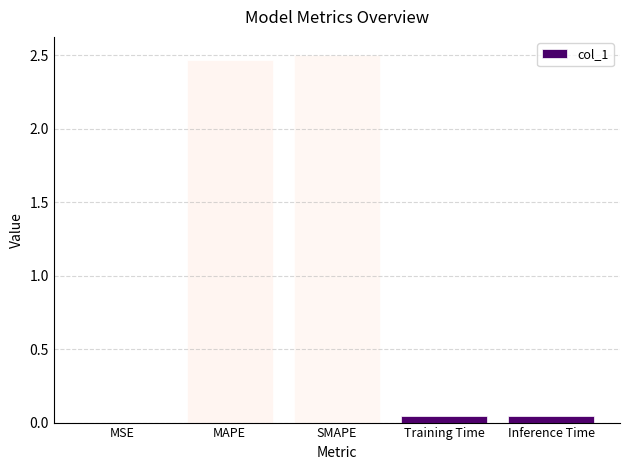

What is the sum of all values?

5.1